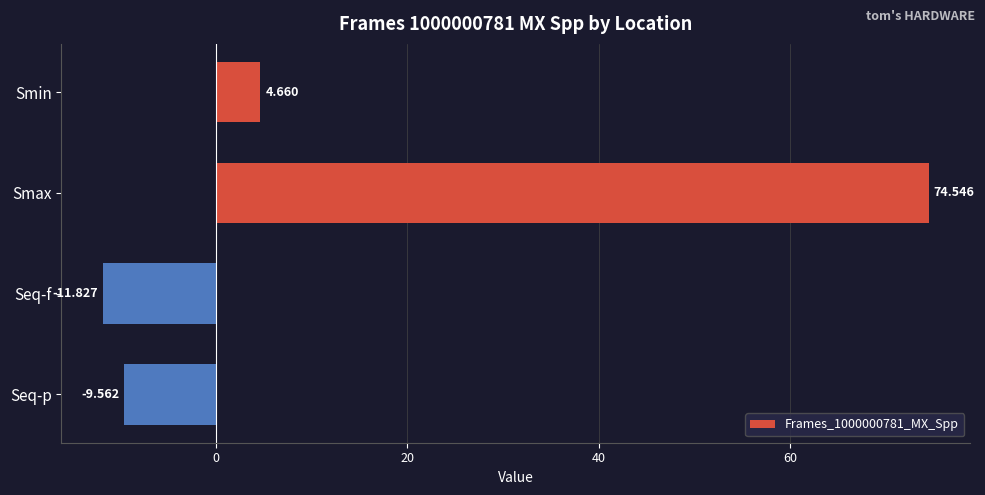

What is the label of the 4th bar from the top?

Seq-p